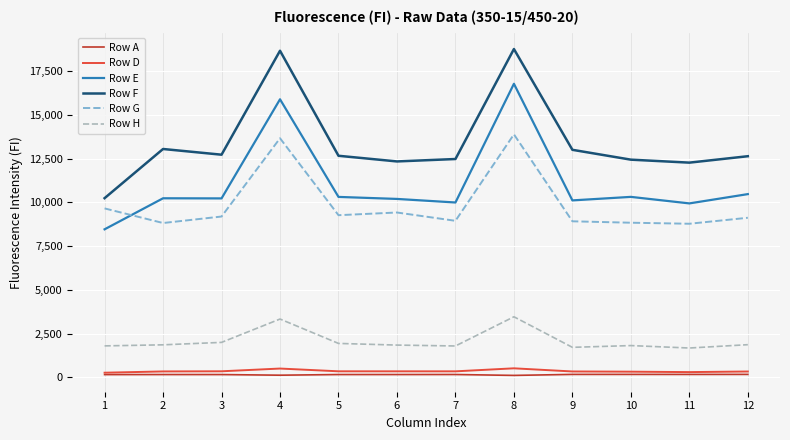

At which label does Row F first exceed 12664?

2